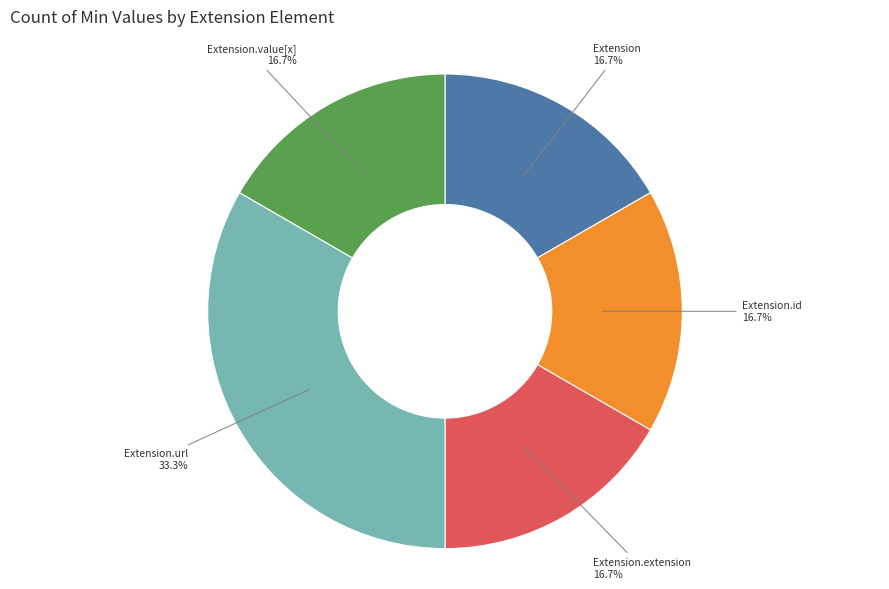

Is there a majority slice in this chart?

No